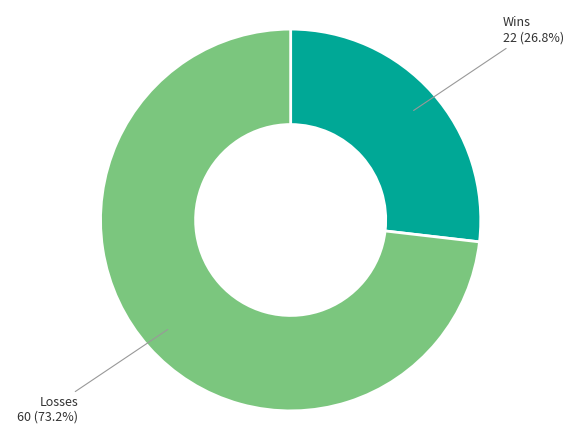

Does any single category account for the majority?

Yes